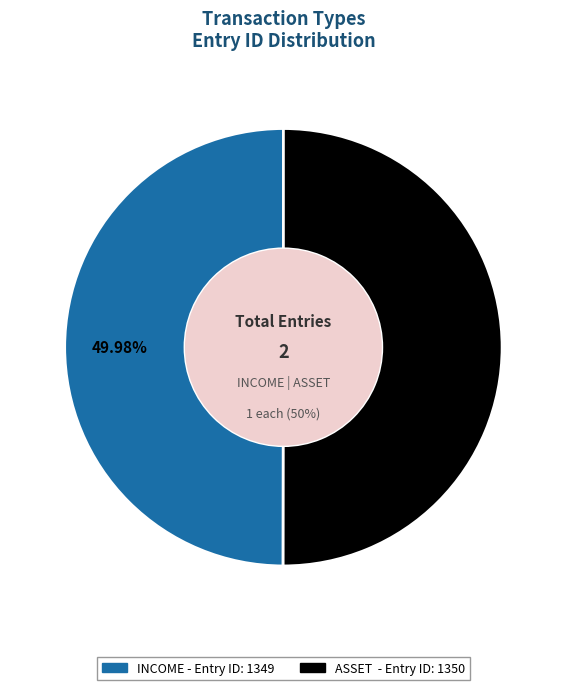

Count the number of slices in the pie.

2